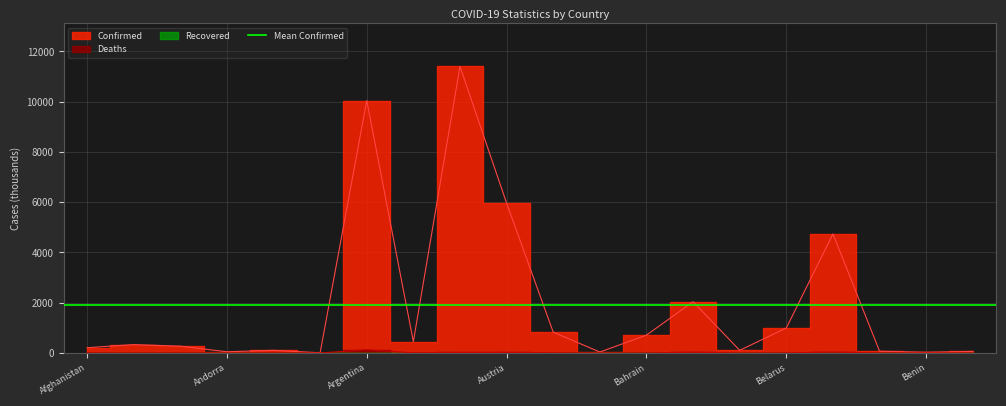

What is the maximum value shown in the chart?

11402.0